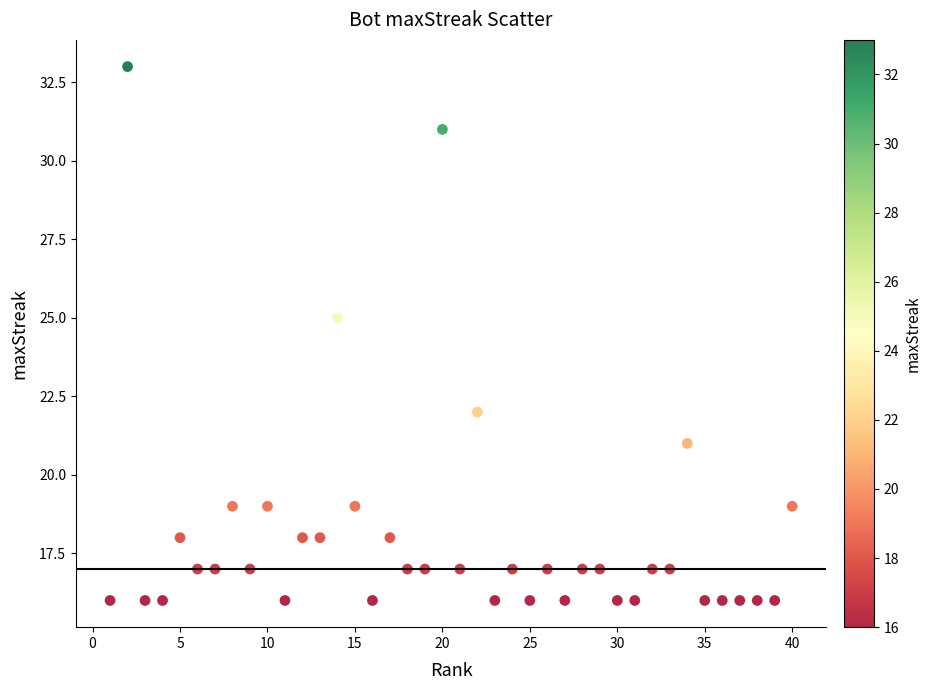

What is the range of Y values (max minus min)?

17